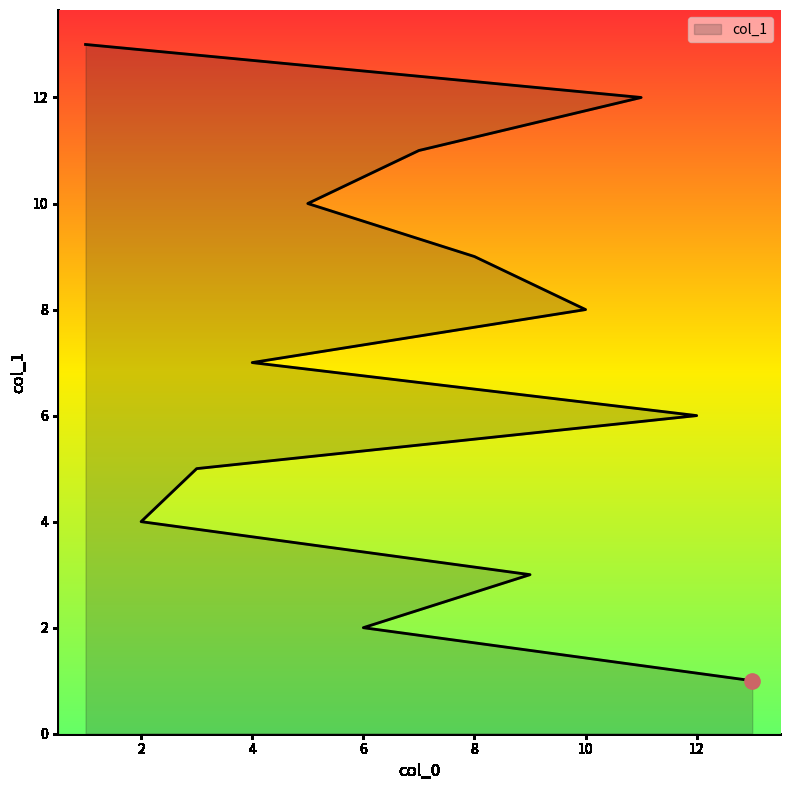

Which has a higher value, 10 or 3?

10